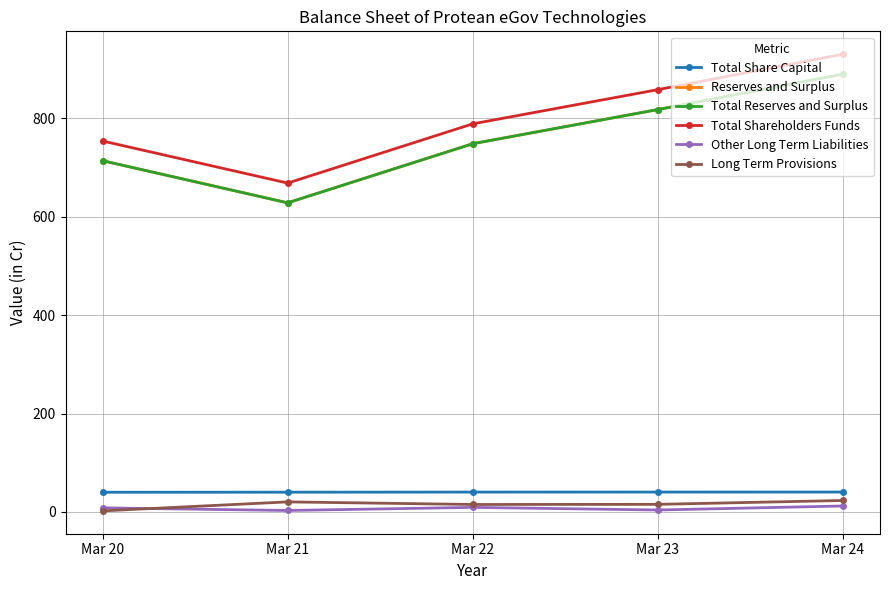

What is the average value of the Total Shareholders Funds series?

799.8